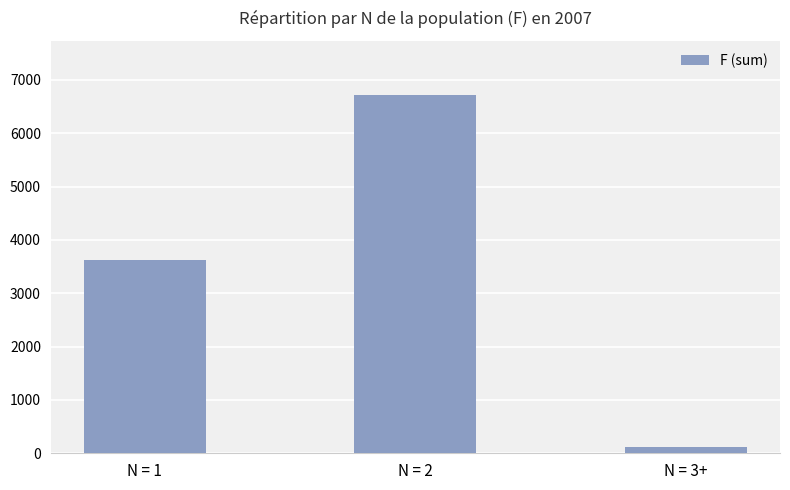

Where is the data nearest to the value 3423?

N = 1